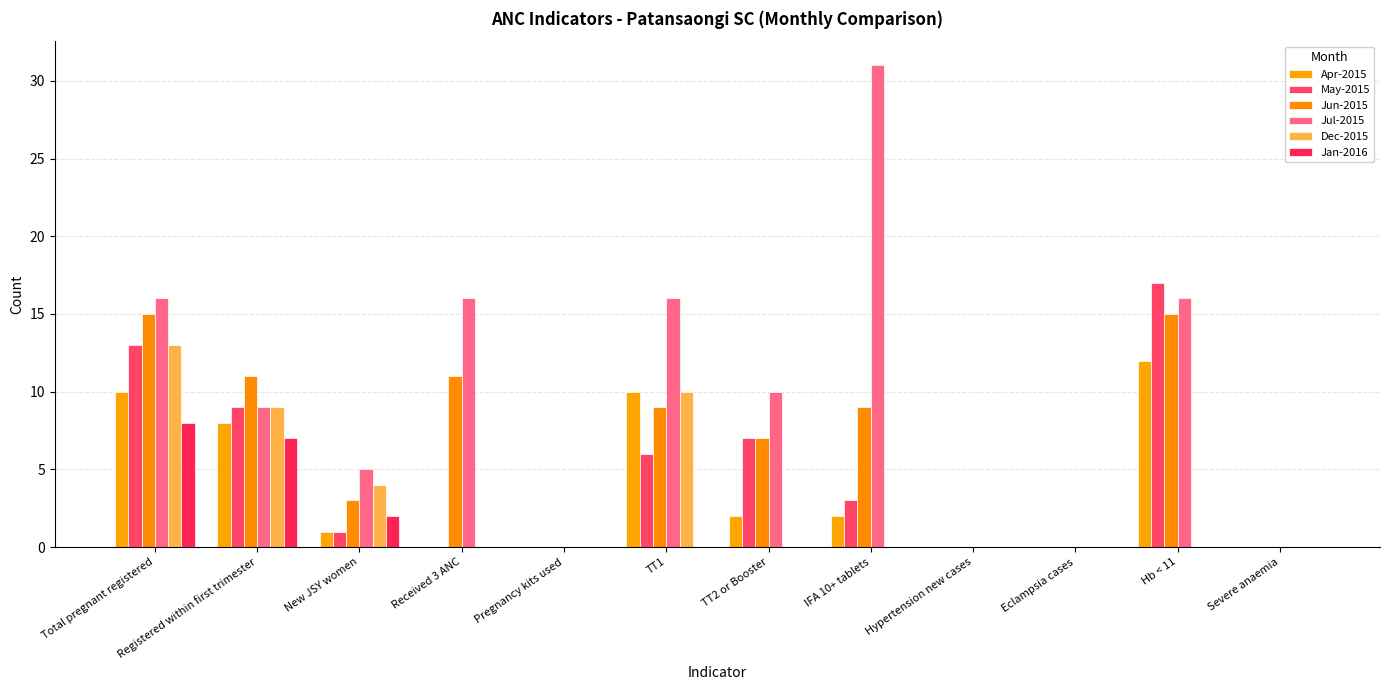

What is the label of the 3rd bar from the right?

Eclampsia cases